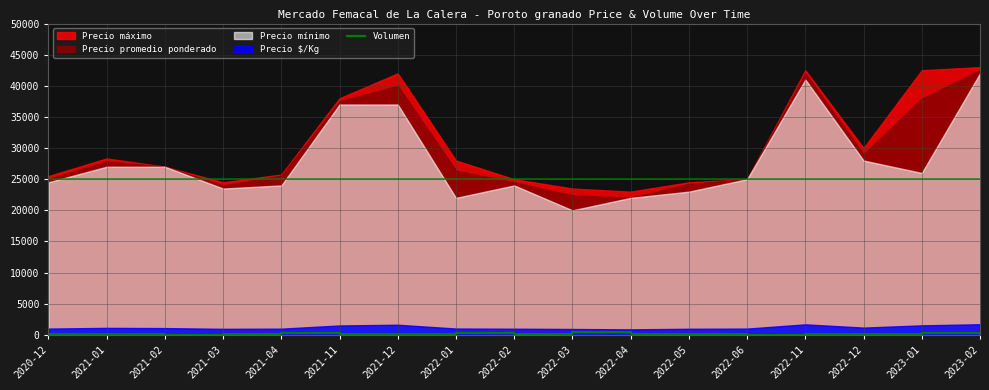

What is the smallest value displayed?

35